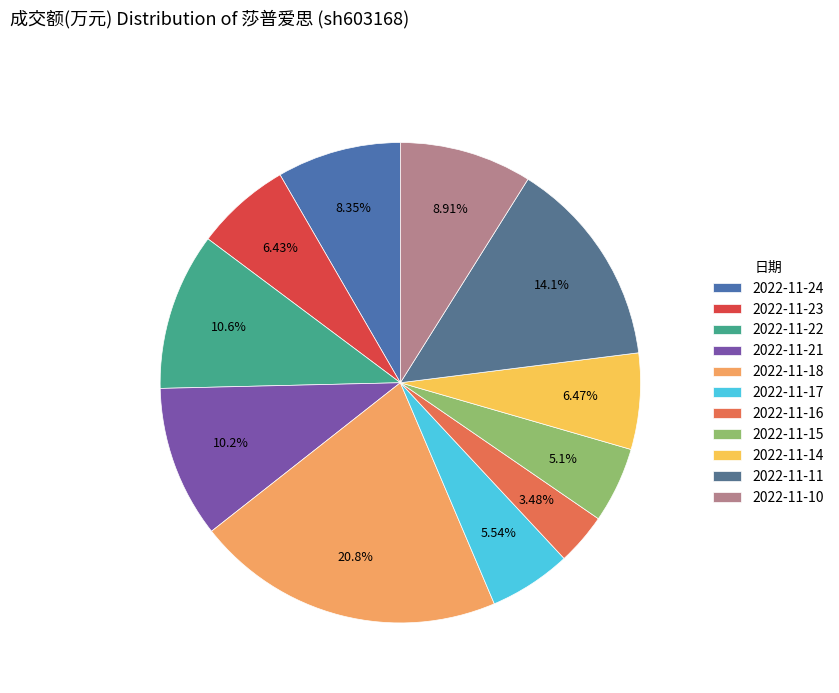

Is there a majority slice in this chart?

No